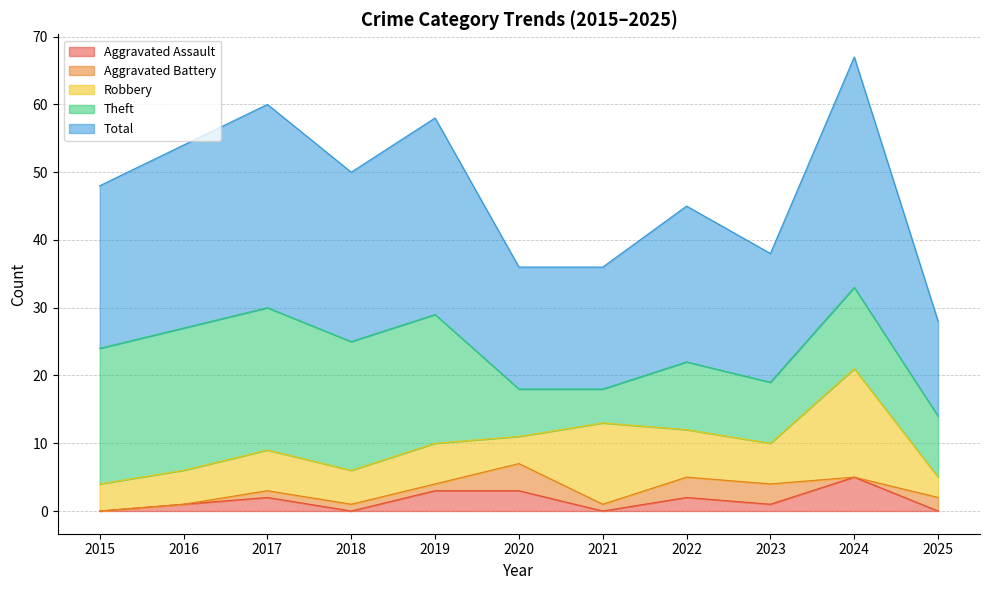

True or false: Theft and Aggravated Battery intersect in this chart.

False